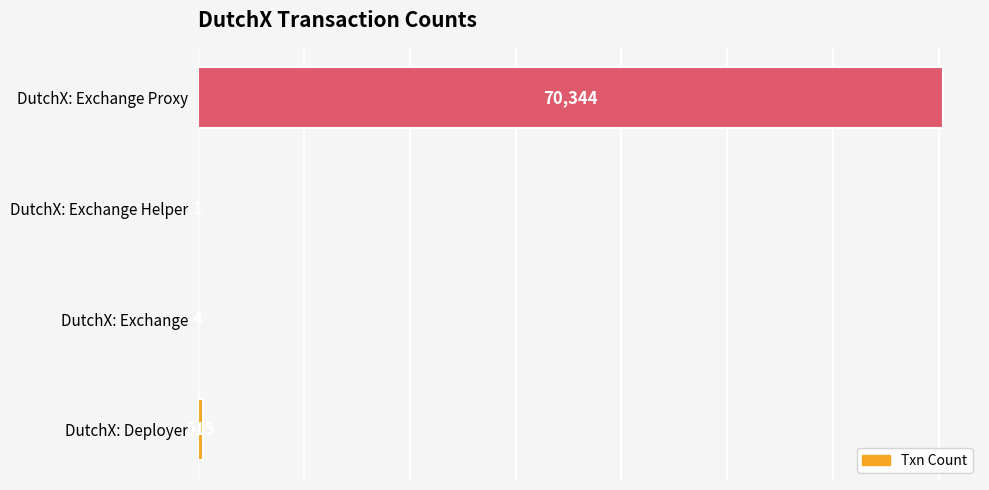

How many distinct data groups are displayed?

1